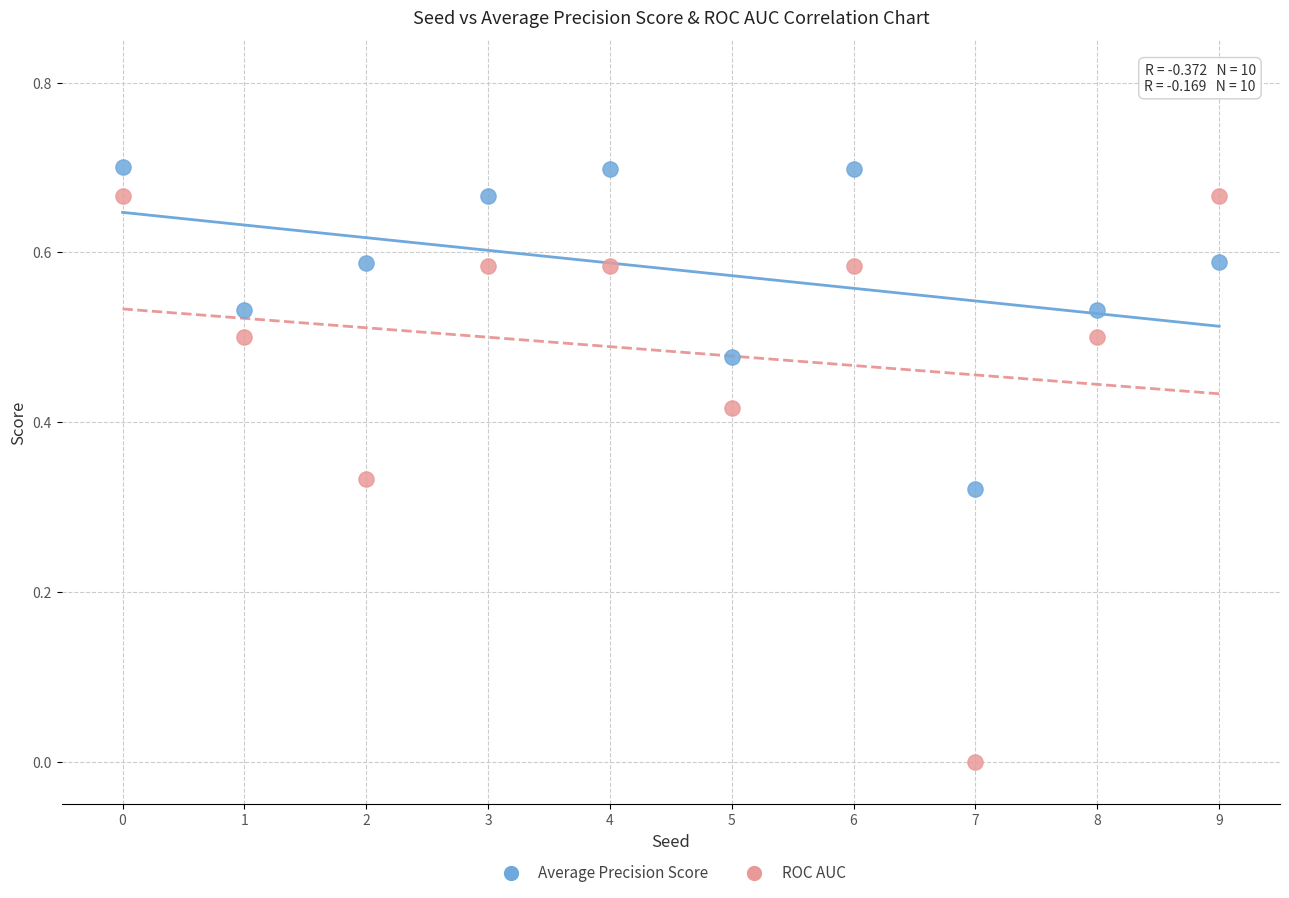

What are all the series names shown in the legend?

Average Precision Score, ROC AUC